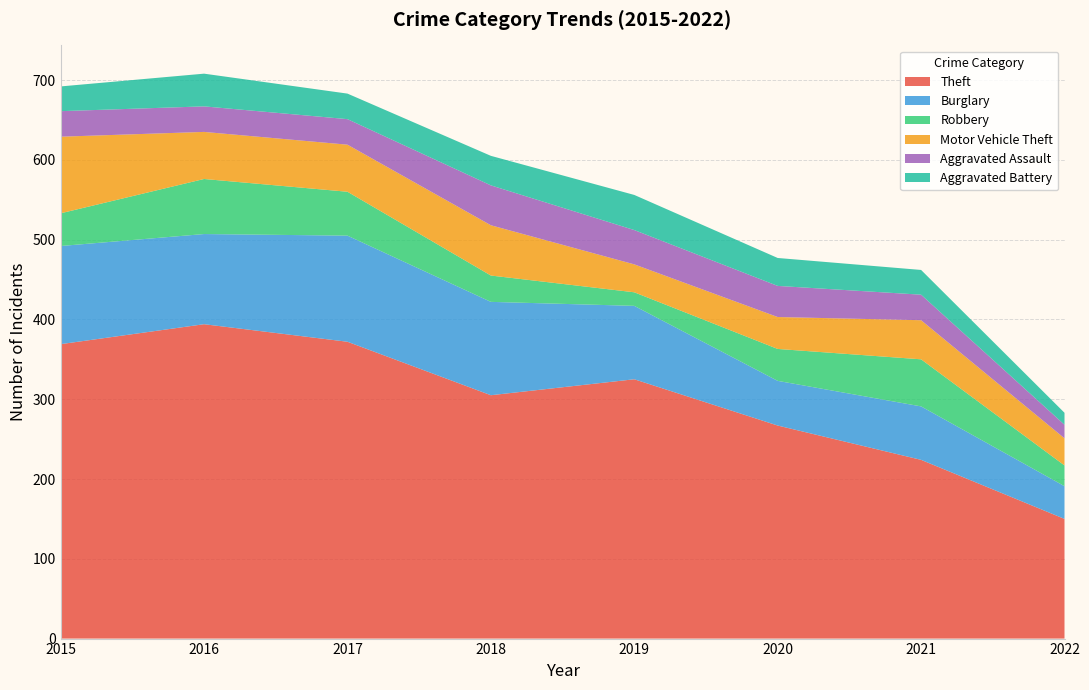

Reading right to left, transcribe all the data shown in this chart.

Theft: 2022=150	2021=224	2020=267	2019=325	2018=305	2017=372	2016=394	2015=369
Burglary: 2022=41	2021=67	2020=56	2019=92	2018=117	2017=133	2016=113	2015=123
Robbery: 2022=26	2021=59	2020=40	2019=17	2018=33	2017=55	2016=69	2015=41
Motor Vehicle Theft: 2022=34	2021=49	2020=40	2019=35	2018=63	2017=59	2016=59	2015=96
Aggravated Assault: 2022=17	2021=32	2020=39	2019=43	2018=50	2017=32	2016=32	2015=32
Aggravated Battery: 2022=15	2021=31	2020=35	2019=44	2018=37	2017=32	2016=41	2015=31